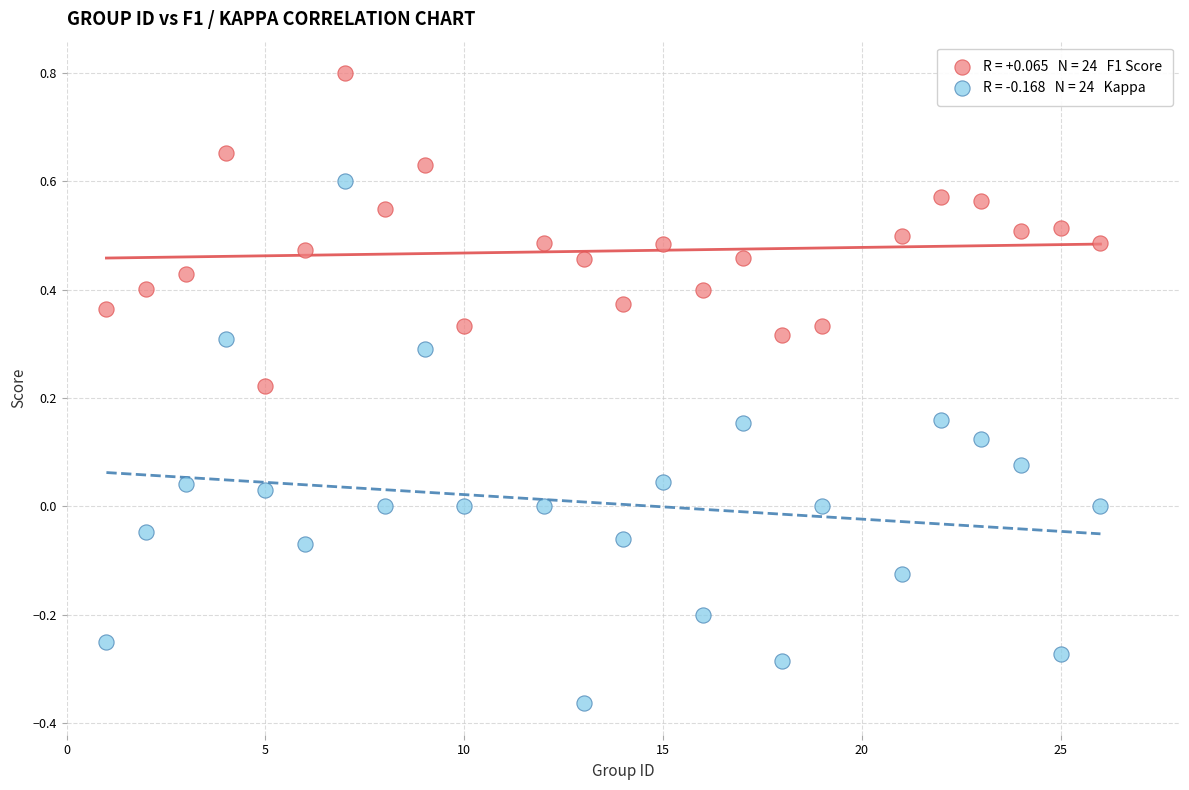

Across all data points, what is the range of X values (max minus min)?

25.0